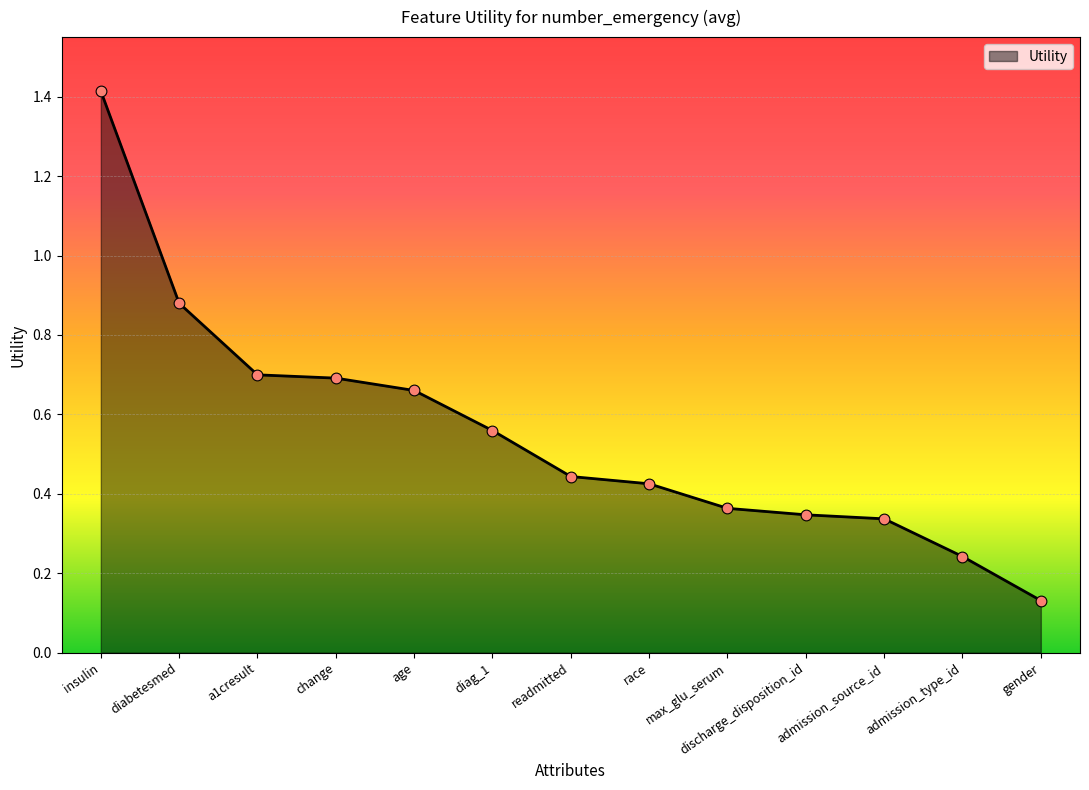

What is the change in value from max_glu_serum to gender?

-0.2